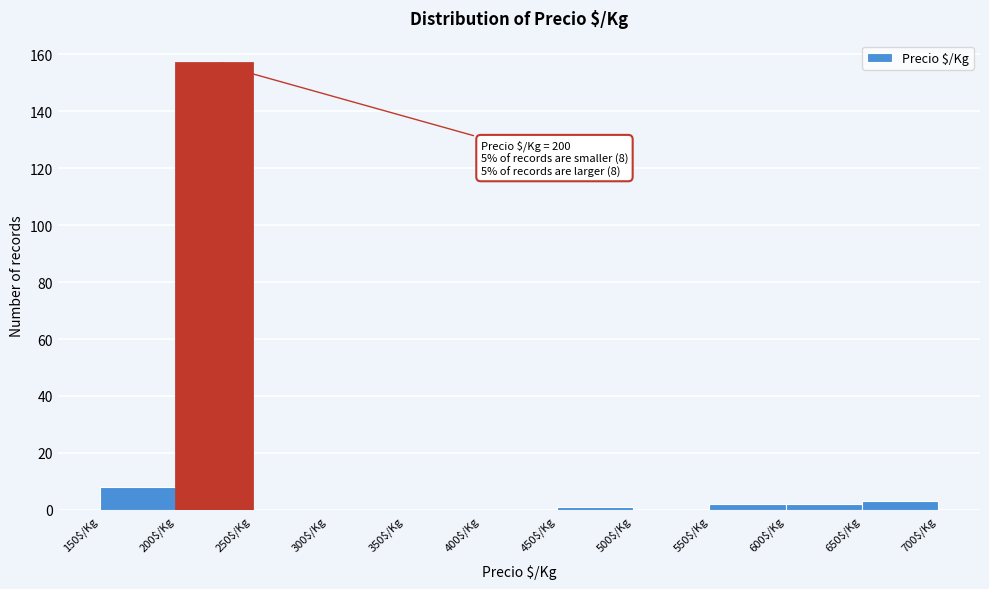

Over which range of the x-axis is the bar tallest?

200 to 250